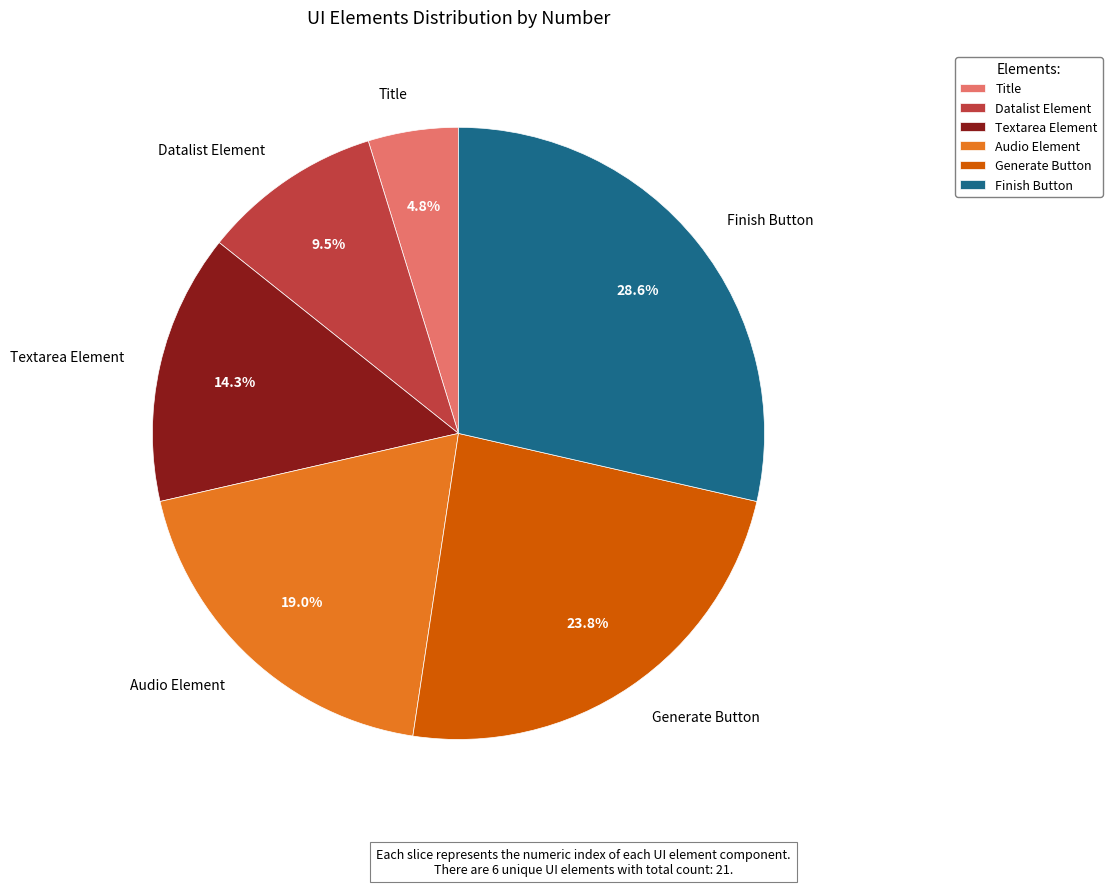

Which category has the biggest portion of the pie?

Finish Button